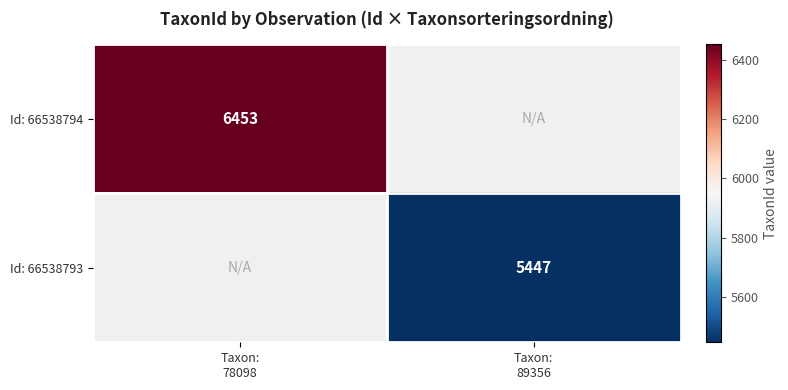

Which category has the lowest value across all series?

Taxon:
89356